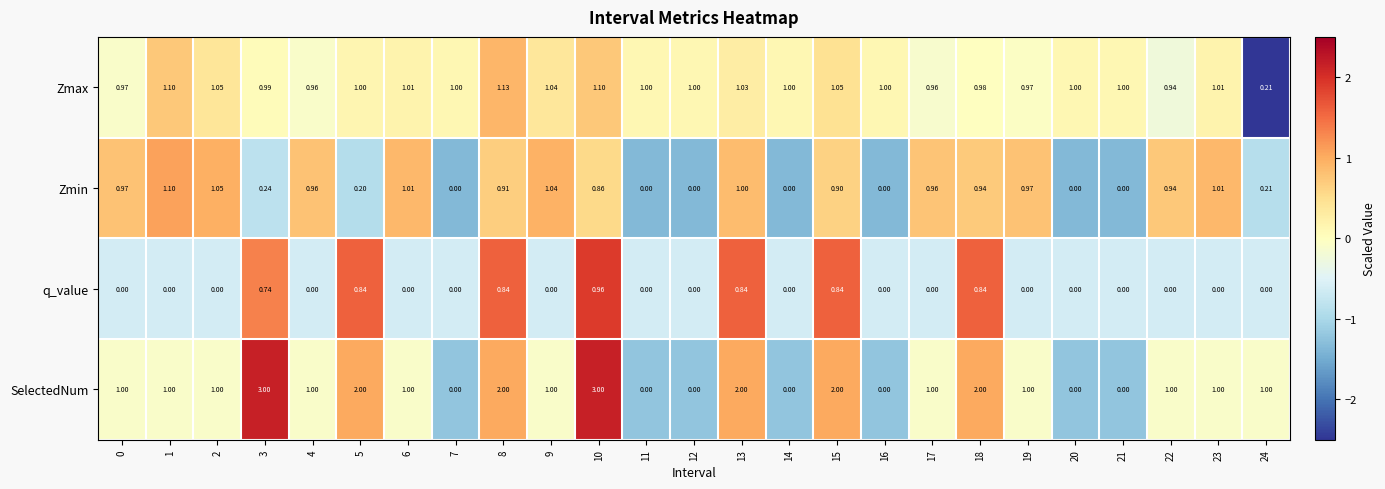

Which series has the largest total across all categories?

SelectedNum